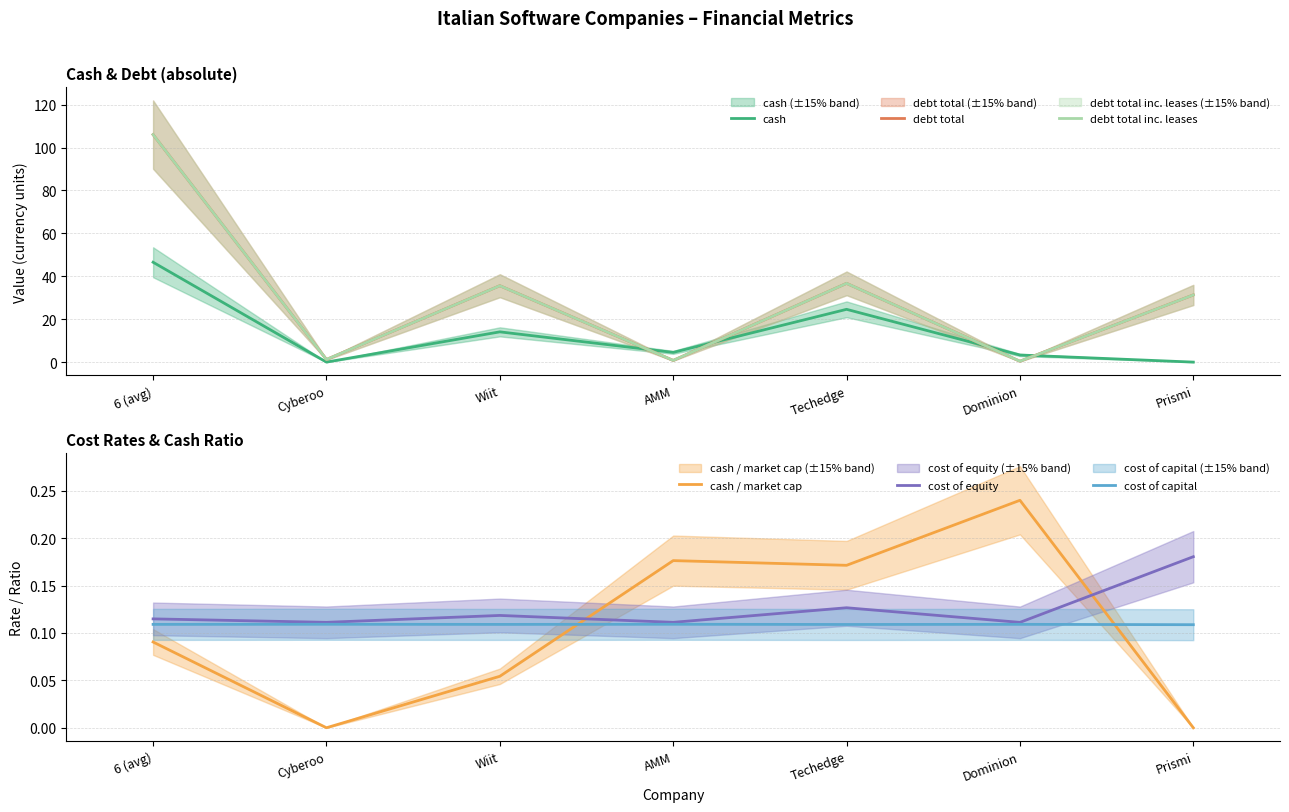

Reading left to right, transcribe all the data shown in this chart.

cash: 46.5	0.0	14.1	4.5	24.6	3.3	0.0
debt total: 106.0	1.2	35.6	0.8	36.7	0.4	31.3
debt total inc. leases: 106.0	1.2	35.6	0.8	36.7	0.4	31.3
cash / market cap: 0.1	0.0	0.1	0.2	0.2	0.2	0.0
cost of equity: 0.1	0.1	0.1	0.1	0.1	0.1	0.2
cost of capital: 0.1	0.1	0.1	0.1	0.1	0.1	0.1